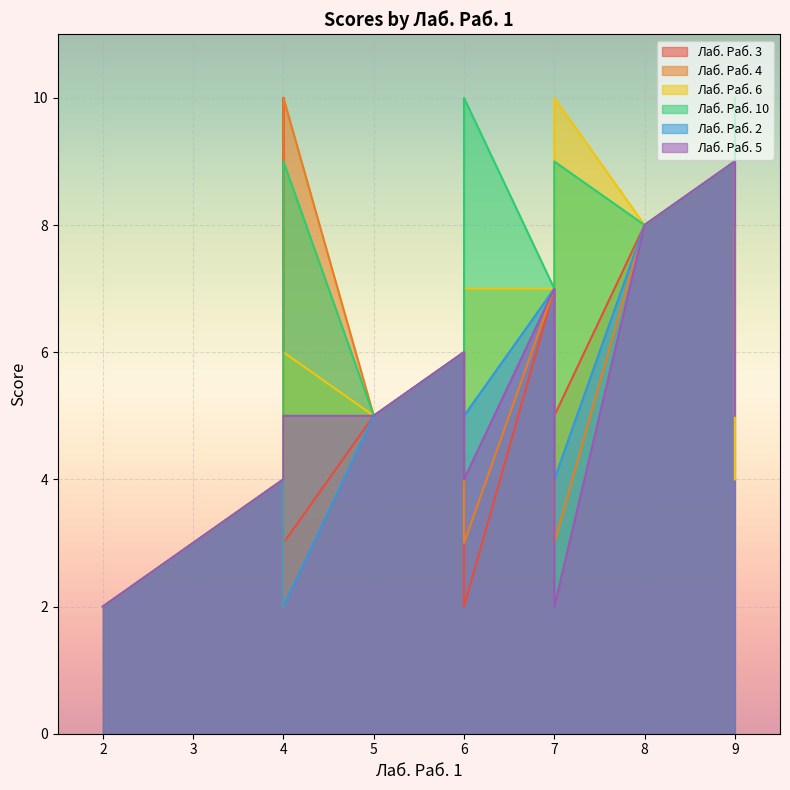

At which category does Лаб. Раб. 3 reach its first local valley?

6